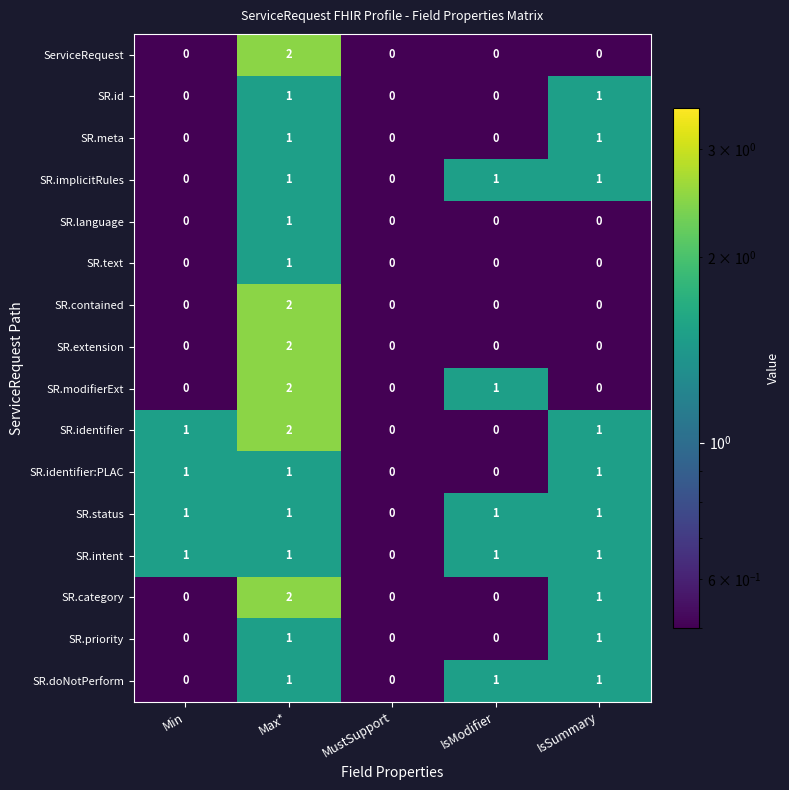

The value of SR.intent at IsModifier is 1. True or false?

True